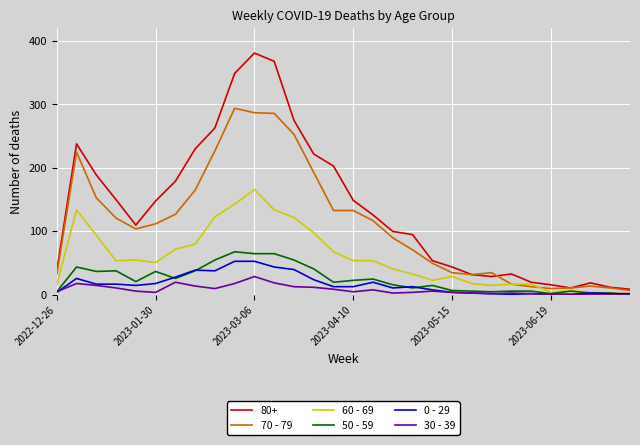

True or false: 0 - 29 and 70 - 79 cross at least once.

False